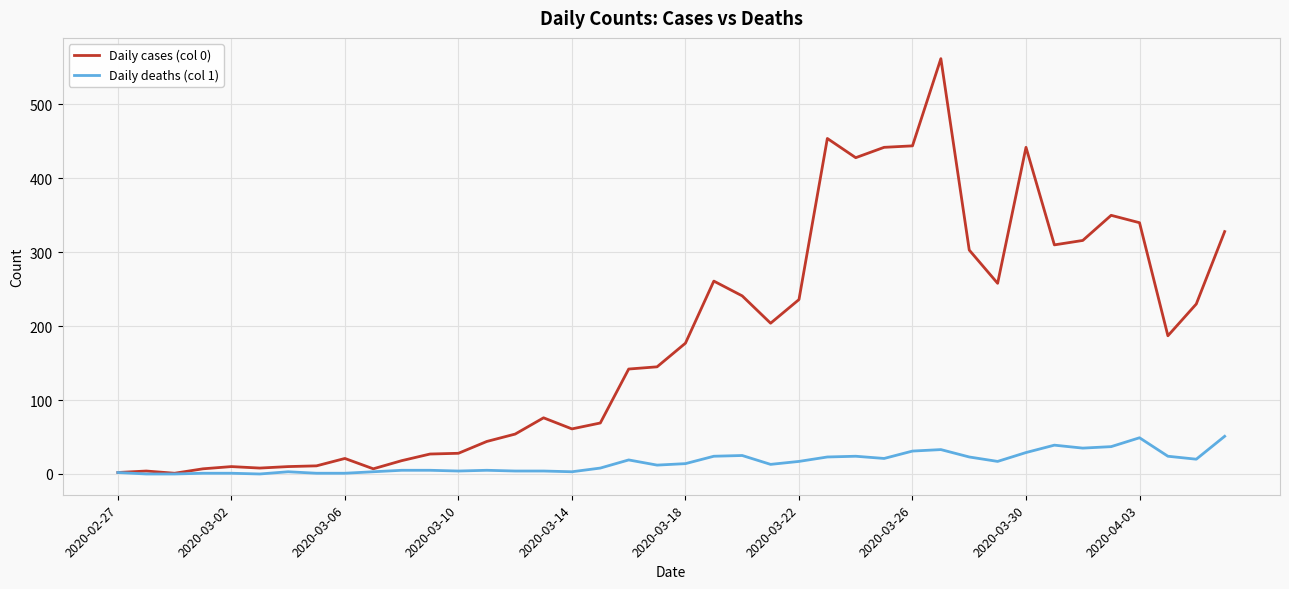

Rank the series by their maximum value, from highest to lowest.

Daily cases (col 0), Daily deaths (col 1)